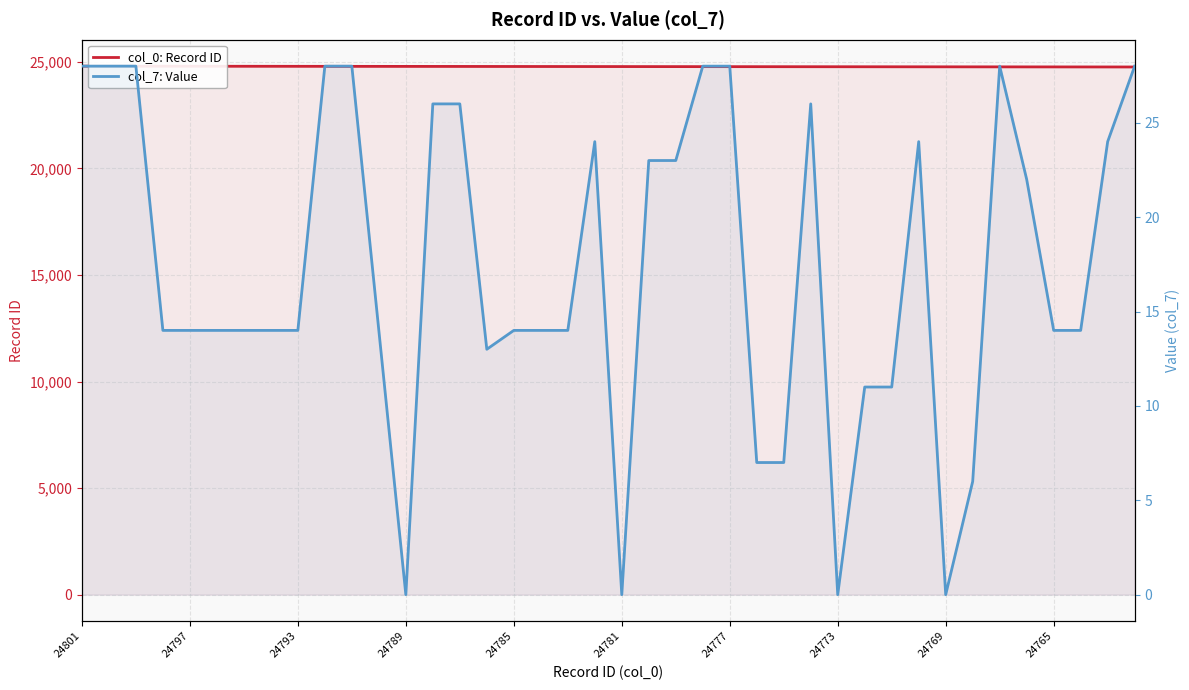

True or false: col_0: Record ID and col_7: Value intersect in this chart.

False